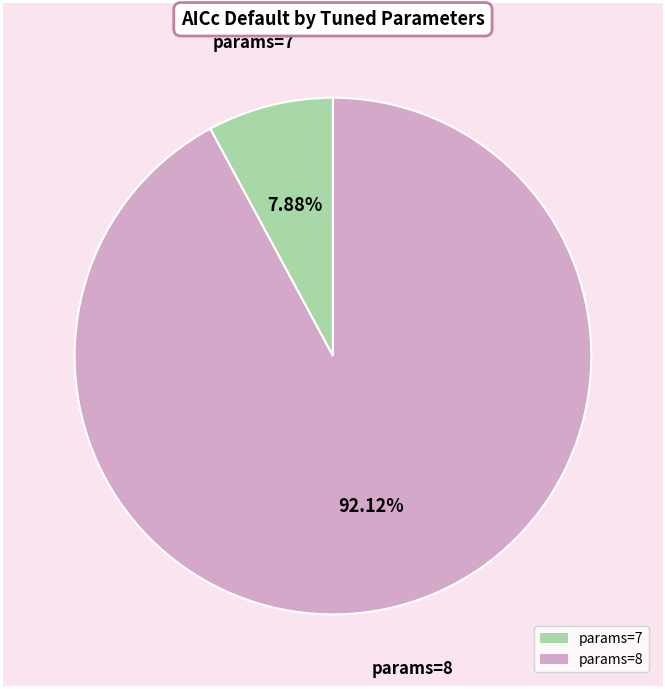

Which slice is the smallest?

params=7